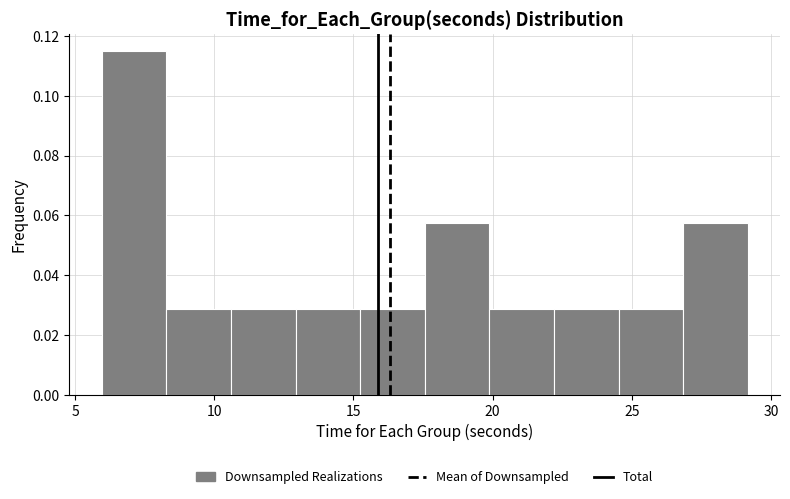

Over which range of the x-axis is the bar tallest?

6.0 to 8.5